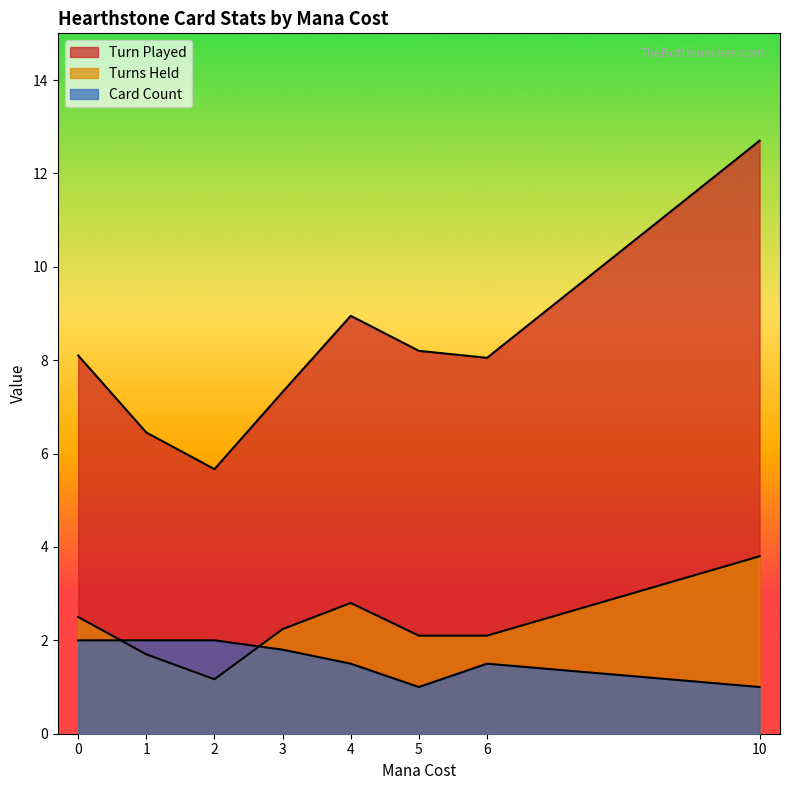

At which category is the sum across all series the highest?

10